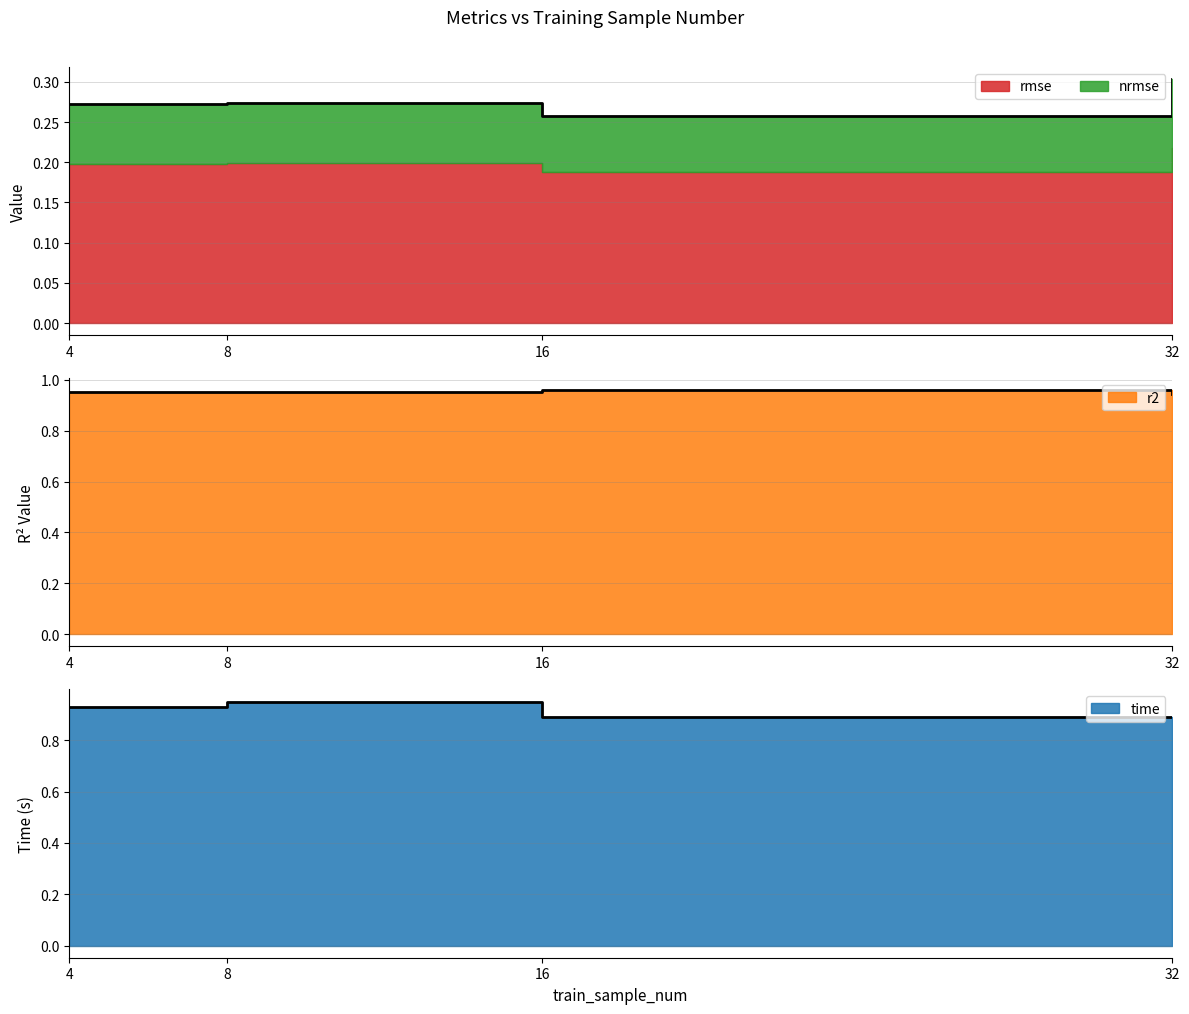

What is the spread (max minus min) of values at 8?

0.7